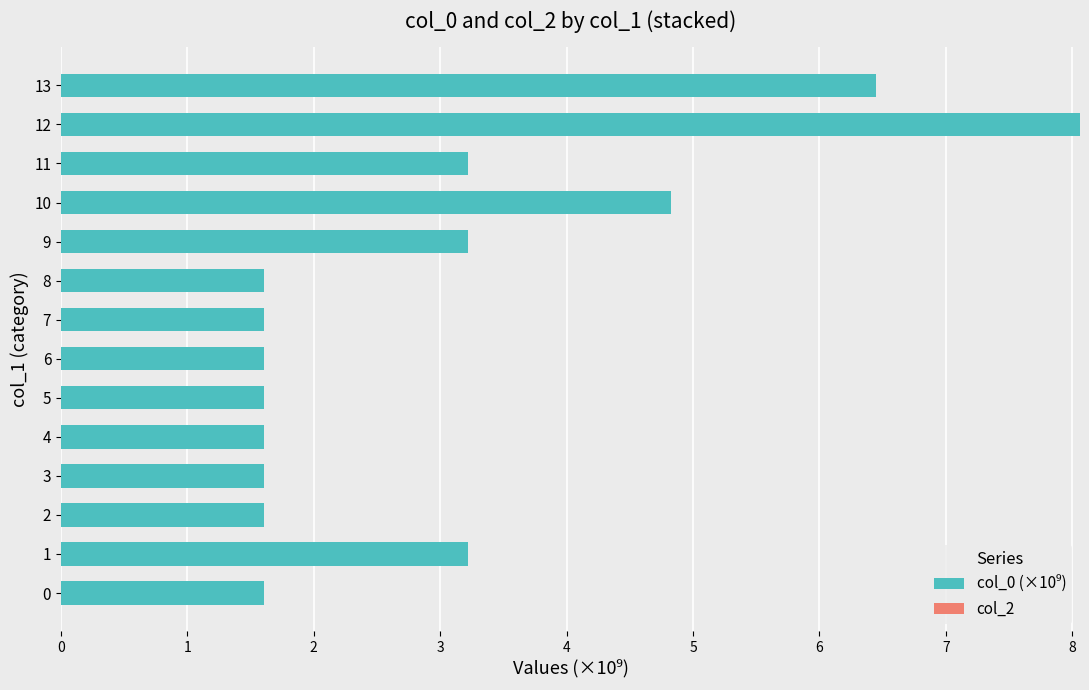

True or false: the data shows 1.5 at 13.

False